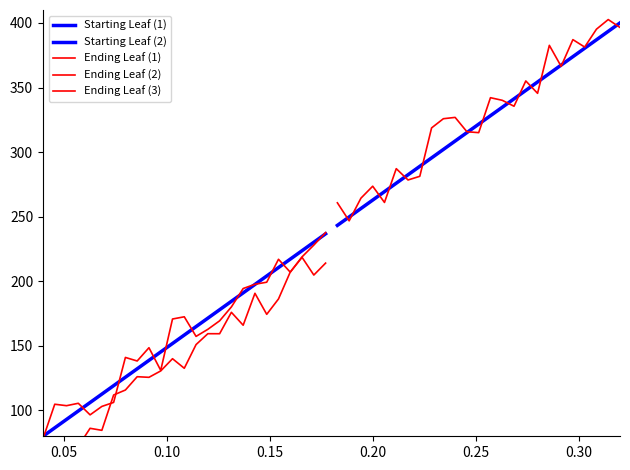

True or false: Starting Leaf (1) has more than 1 points higher than both neighbors.

False